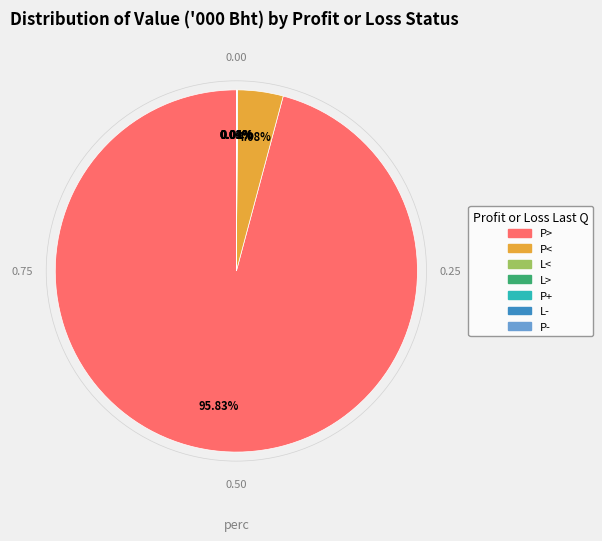

What is the ratio of the value at P> to the value at P<?

23.5